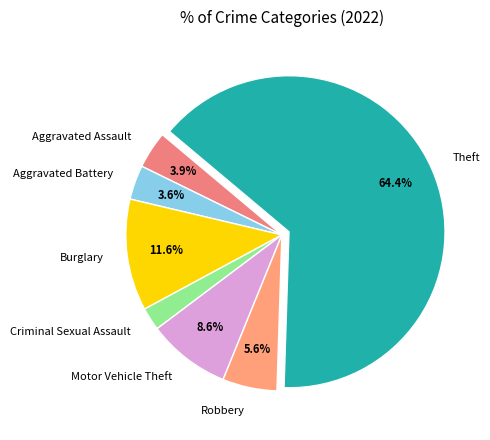

What percentage is the Burglary slice, to the nearest percent?

12%